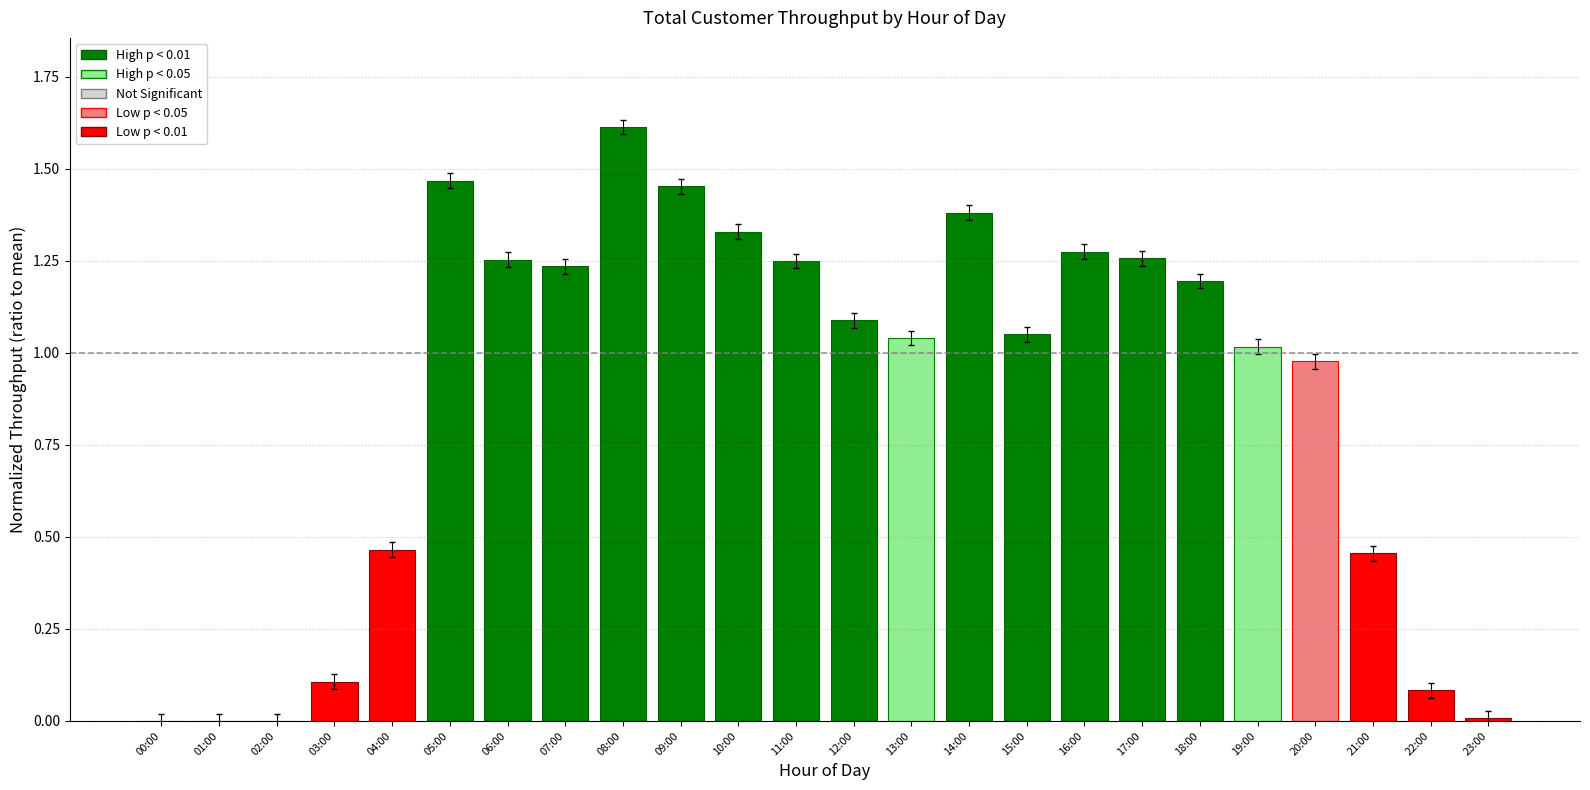

The chart shows a value of 0.7 at 08:00. True or false?

False